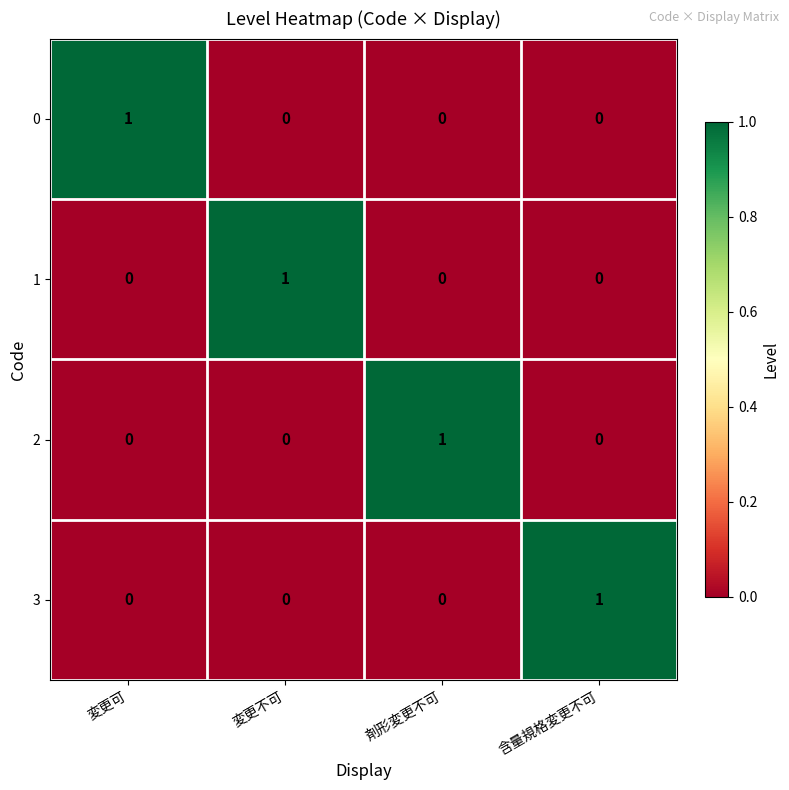

At how many categories does at least one series exceed 0?

4